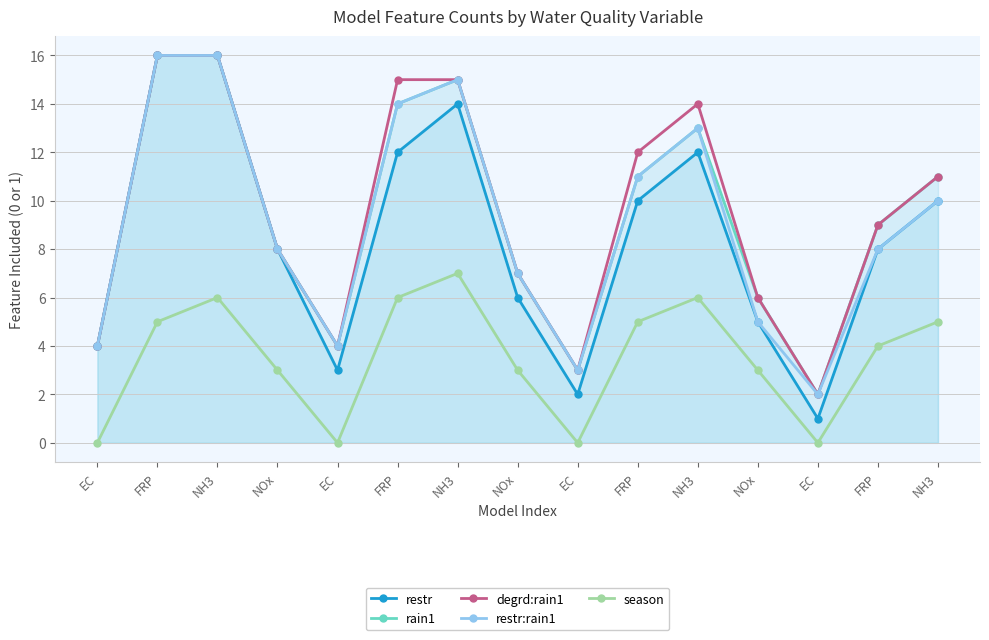

How many lines are shown in the chart?

5